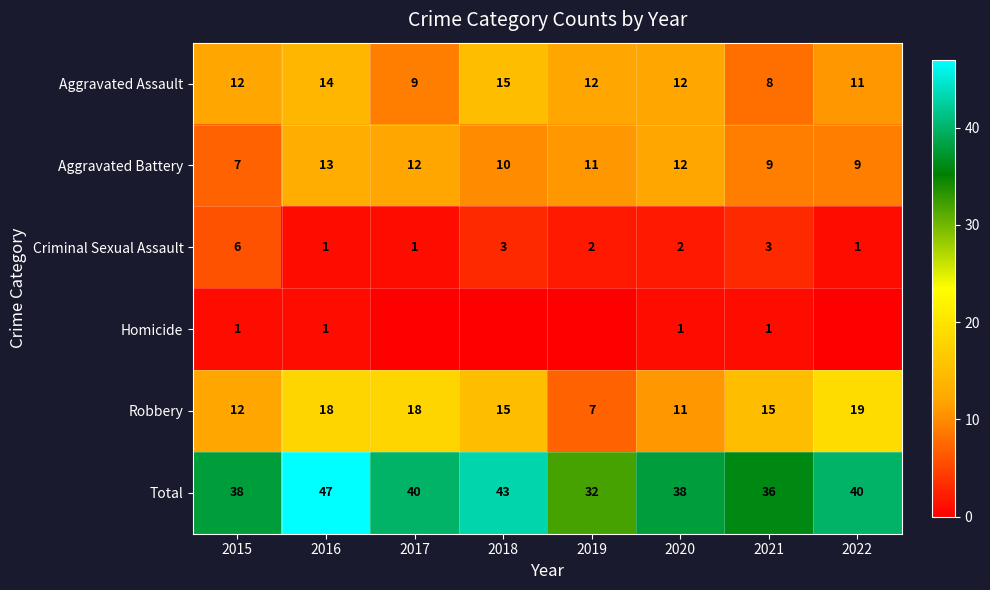

How many series are shown in this chart?

6